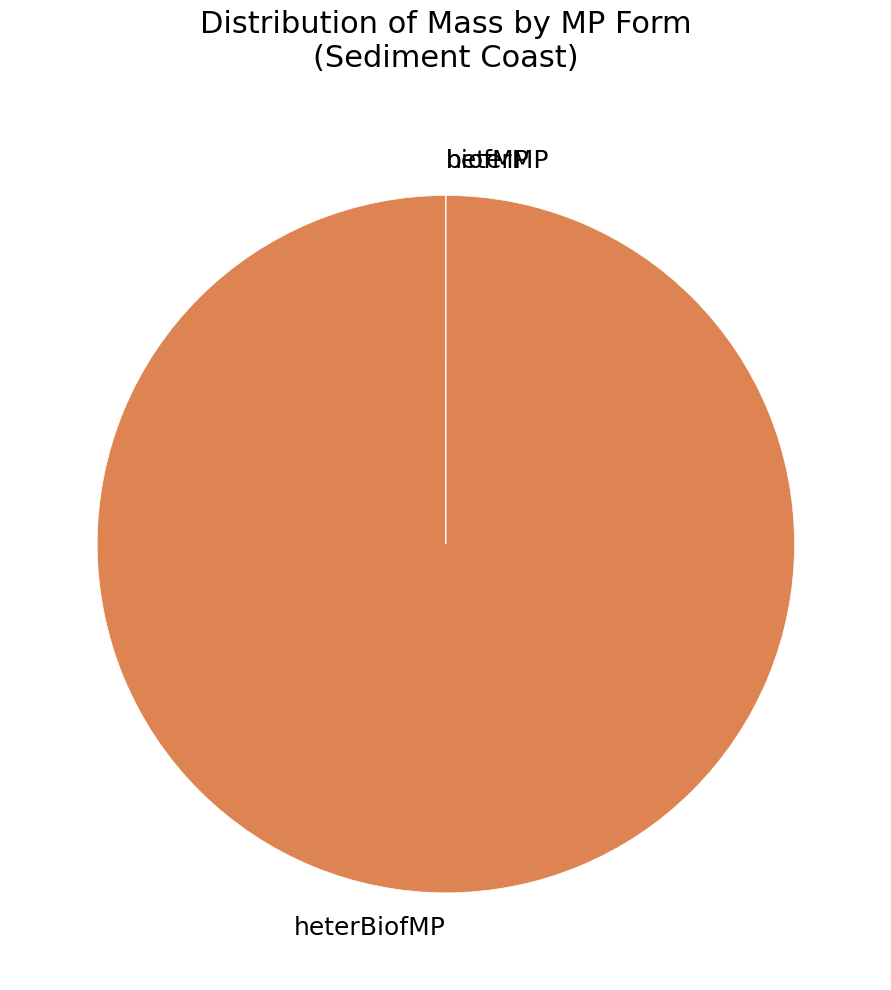

Is it true that heterBiofMP is 100% of the pie?

True